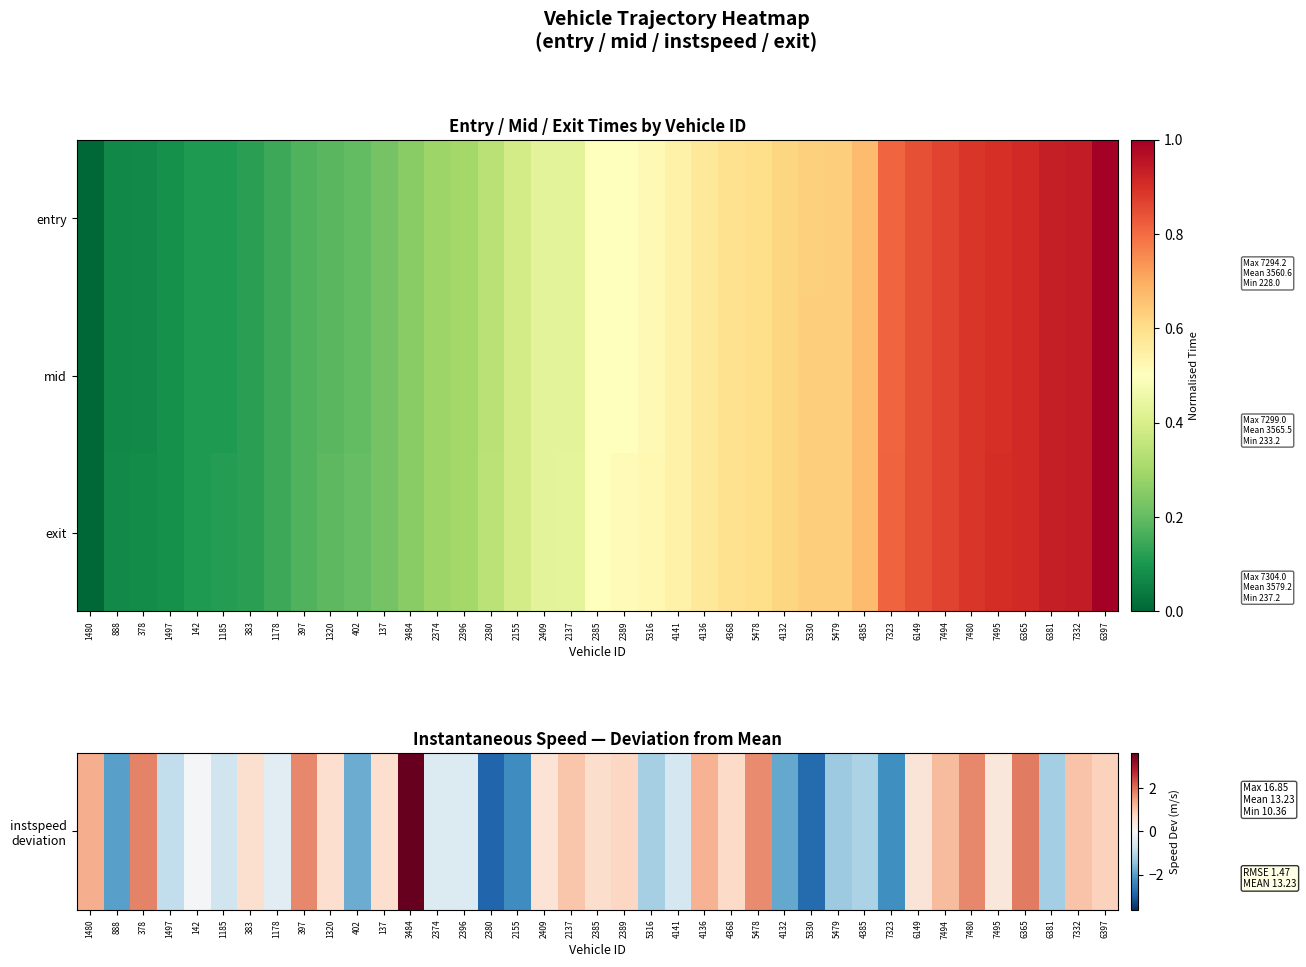

Which category has the highest value across all series?

3484